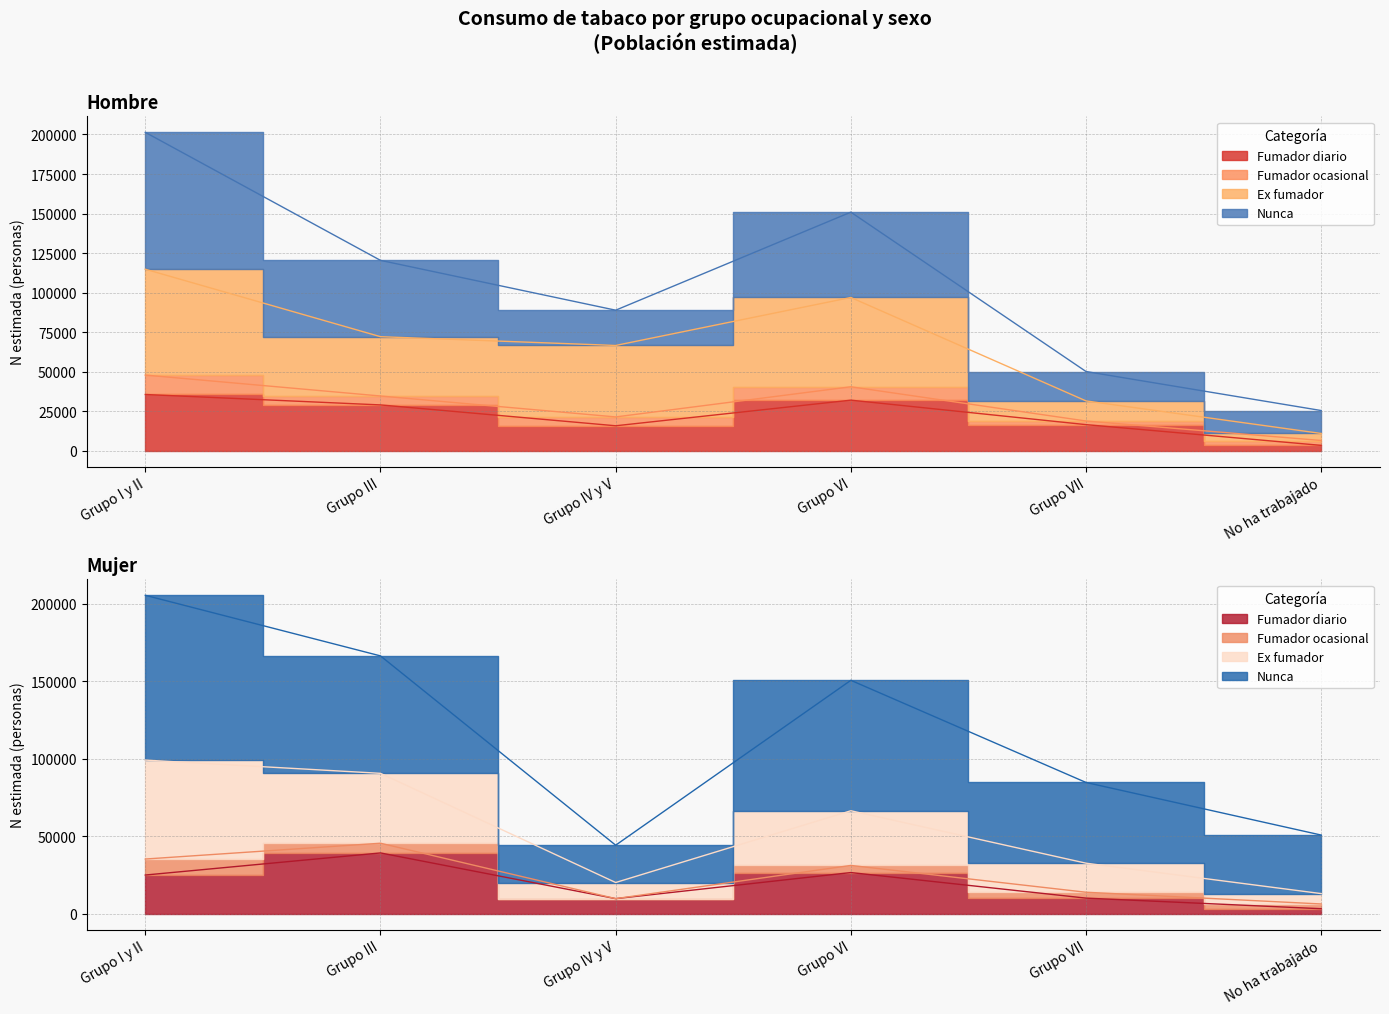

What is the total value across all series at Grupo I y II?

380804